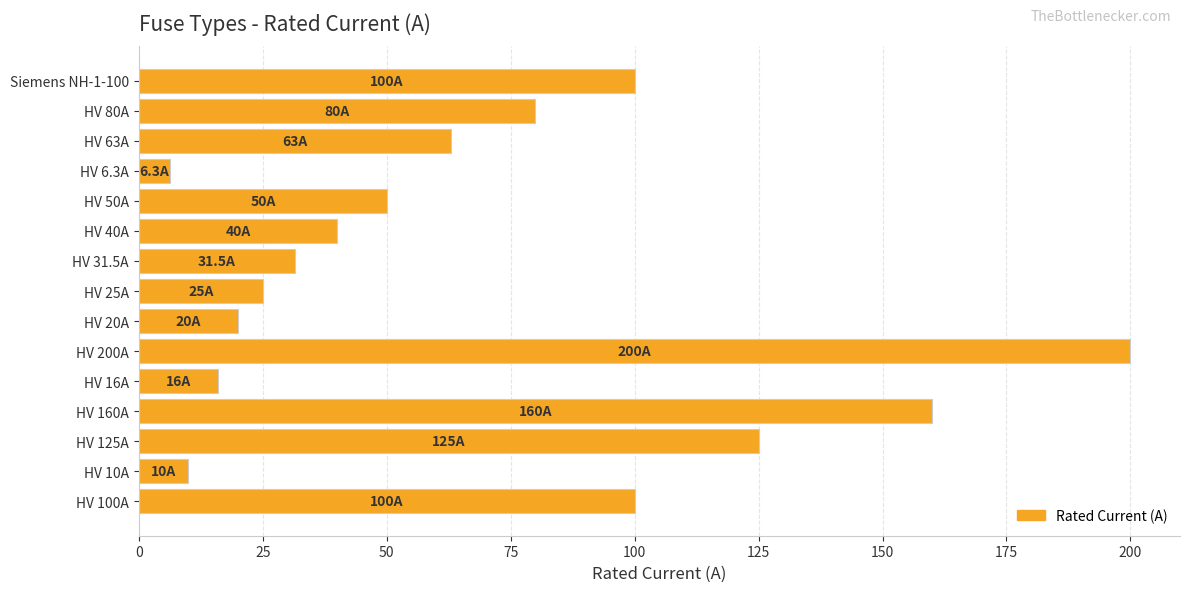

Reading bottom to top, extract all data points from this chart.

HV 100A=100.0	HV 10A=10.0	HV 125A=125.0	HV 160A=160.0	HV 16A=16.0	HV 200A=200.0	HV 20A=20.0	HV 25A=25.0	HV 31.5A=31.5	HV 40A=40.0	HV 50A=50.0	HV 6.3A=6.3	HV 63A=63.0	HV 80A=80.0	Siemens NH-1-100=100.0